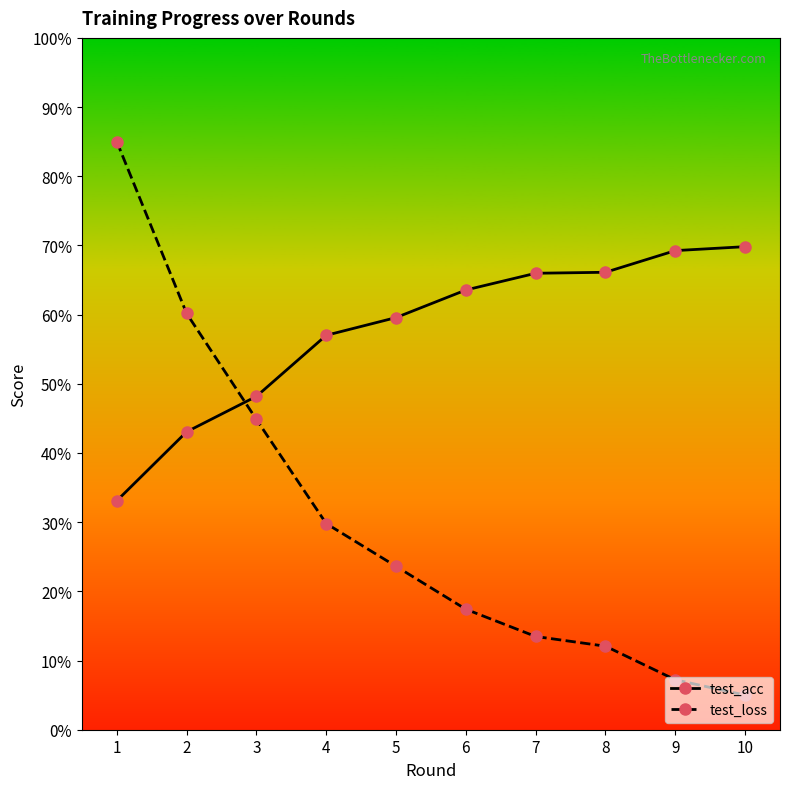

What is the smallest value displayed?

5.0